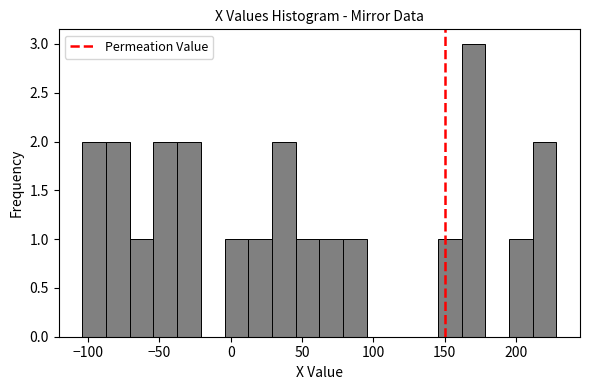

Read against the x-axis, roughly where is the centre of the tallest bar?

170